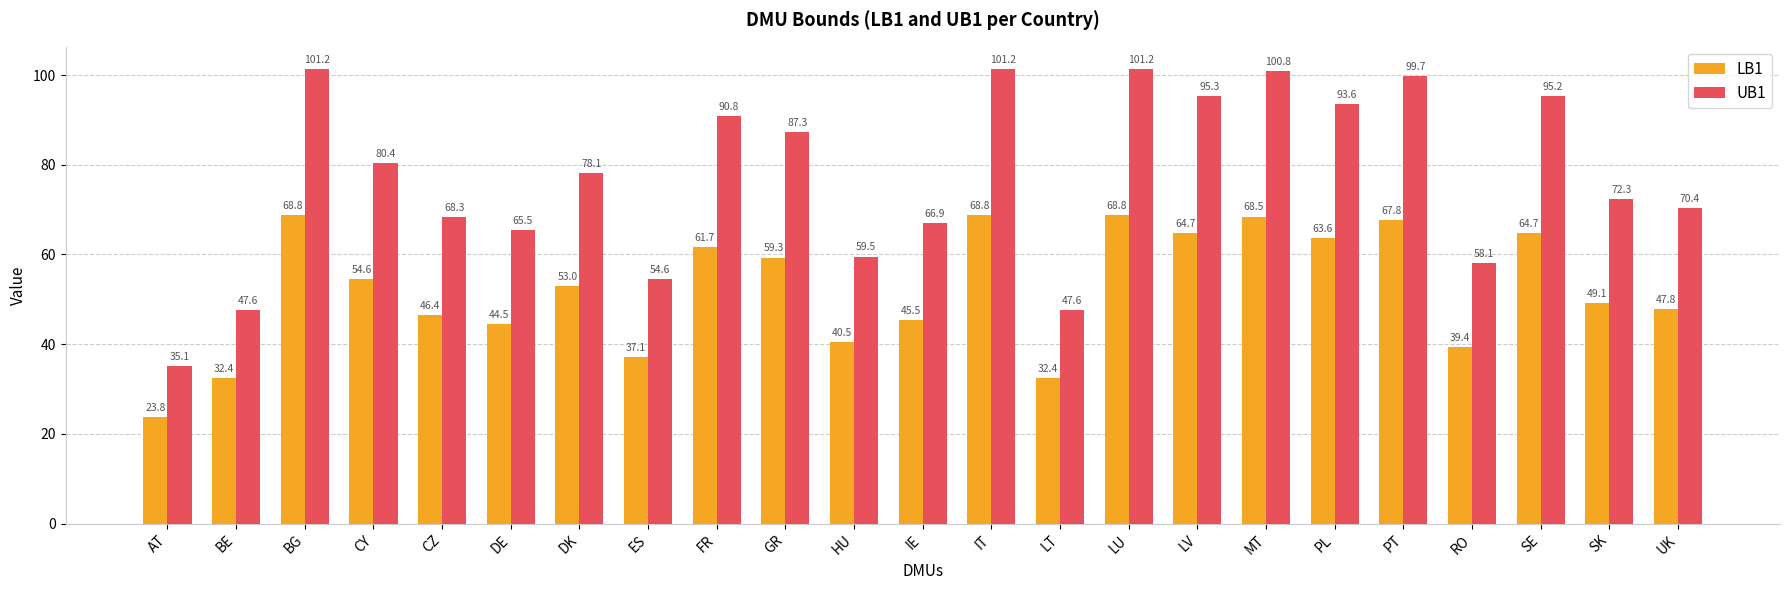

Which series has the largest range (max minus min)?

UB1